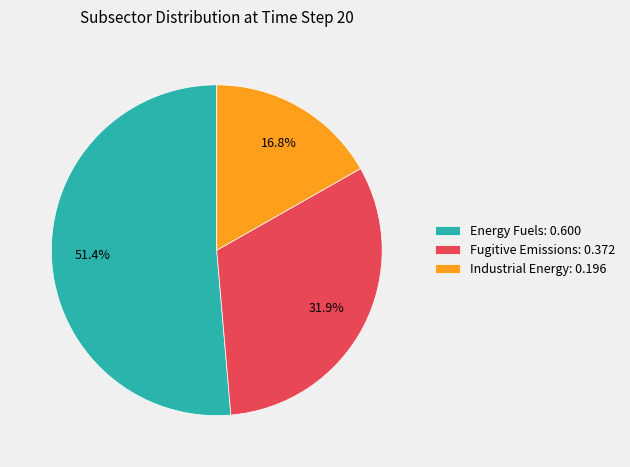

What is the smallest slice in the pie chart?

Industrial Energy: 0.196